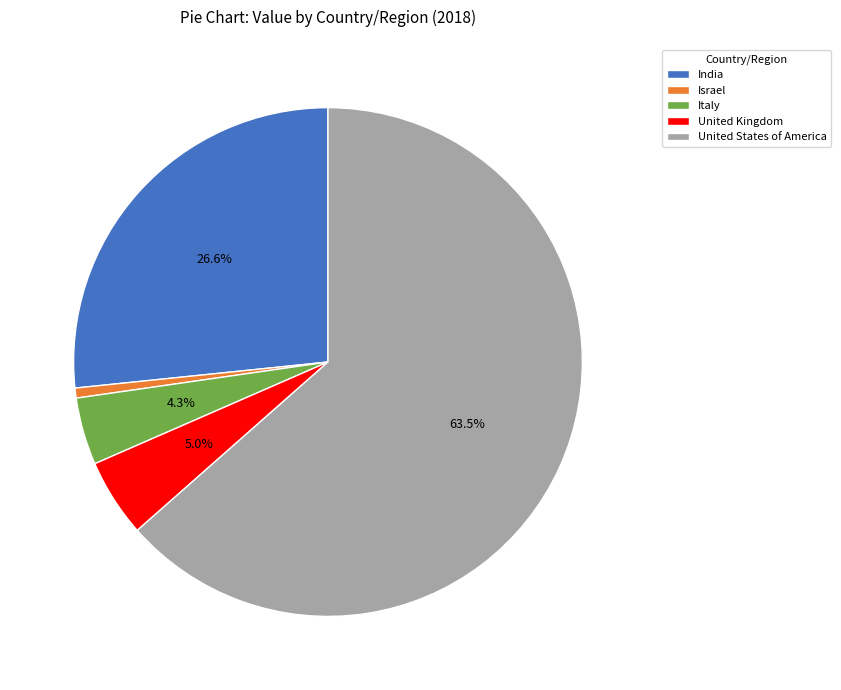

How many segments does this pie chart have?

5